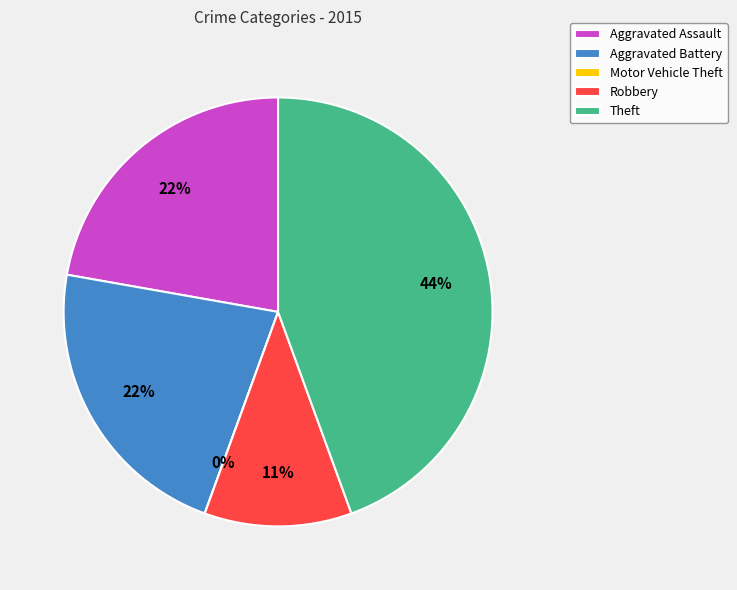

True or false: Aggravated Battery accounts for 22% of the total.

True